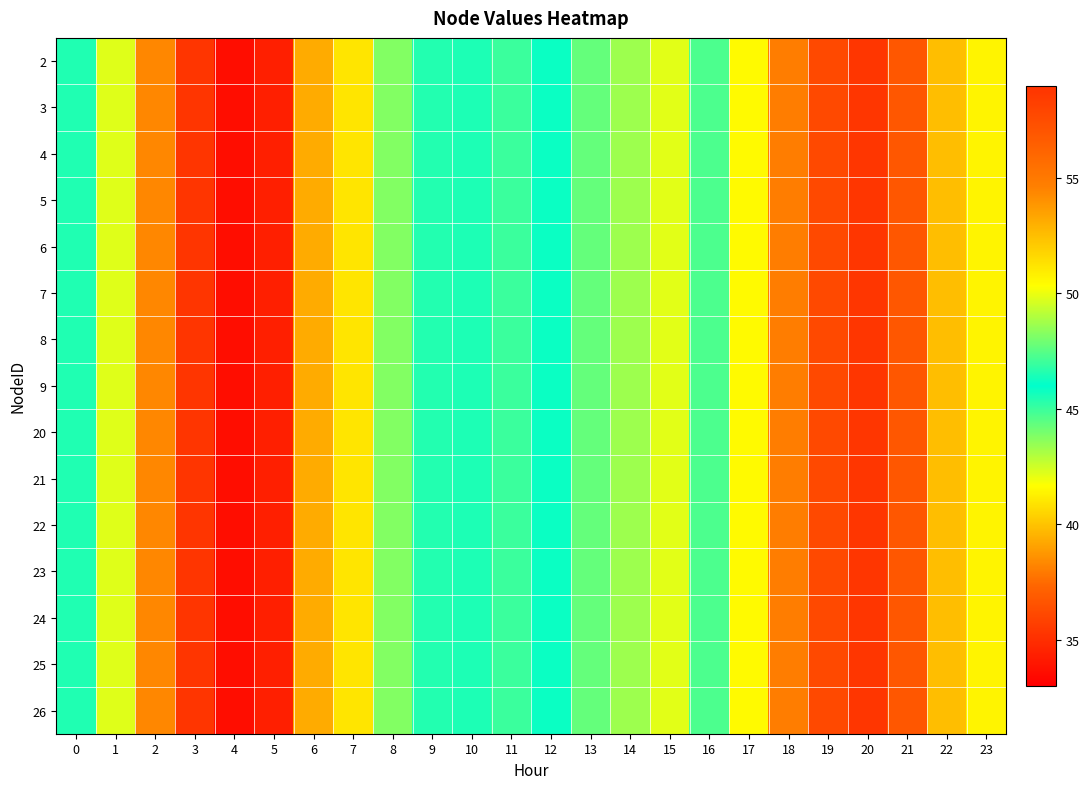

At which category does the chart reach its minimum across all series?

4